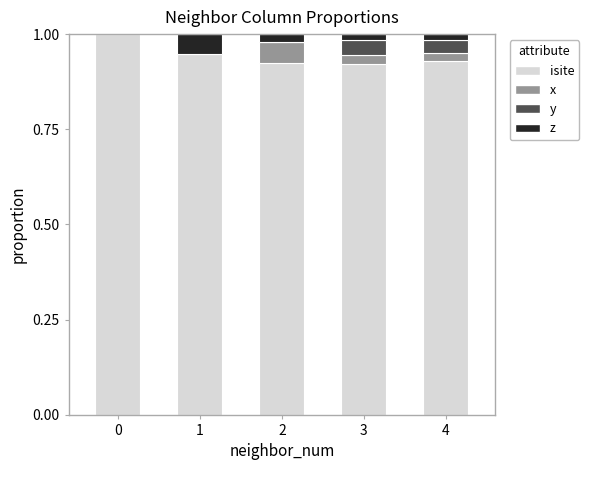

What is the total value across all series at 4?

1.0